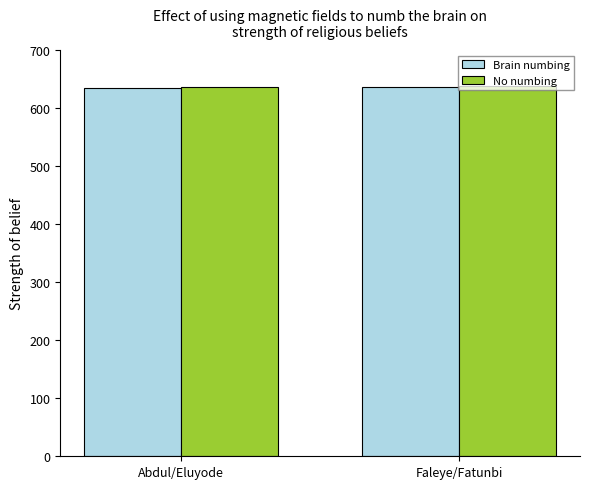

What value does the Brain numbing series have at Abdul/Eluyode?

635